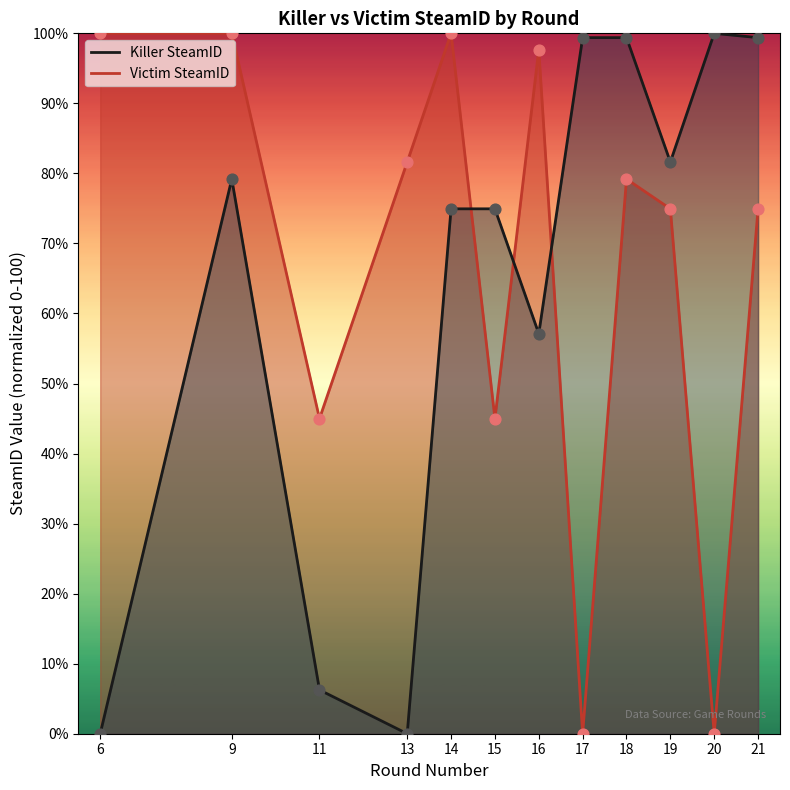

What is the total value across all series at 13?

81.6